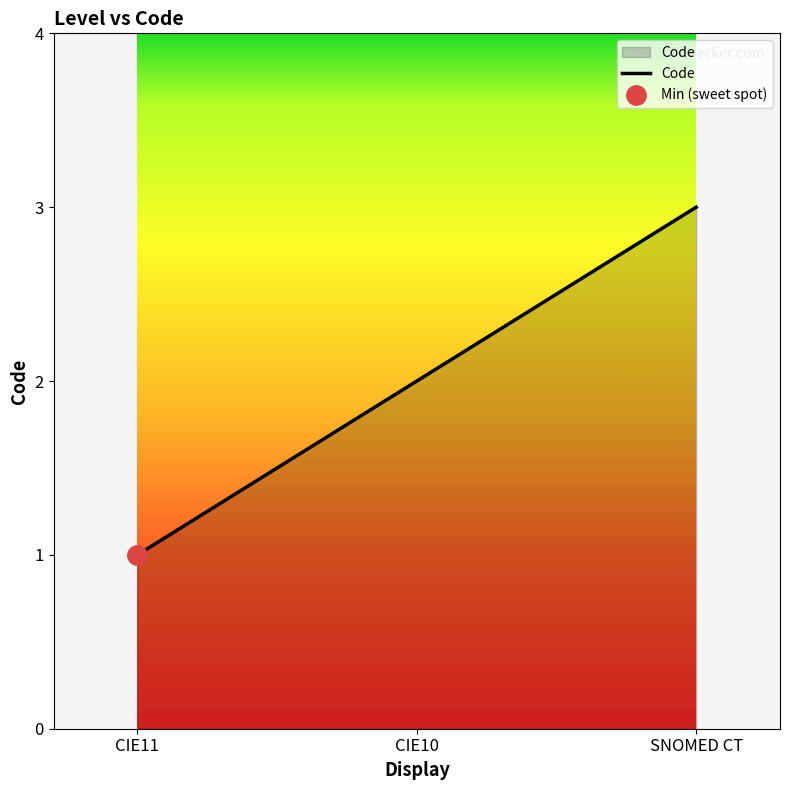

Where is the data nearest to the value 2?

CIE10